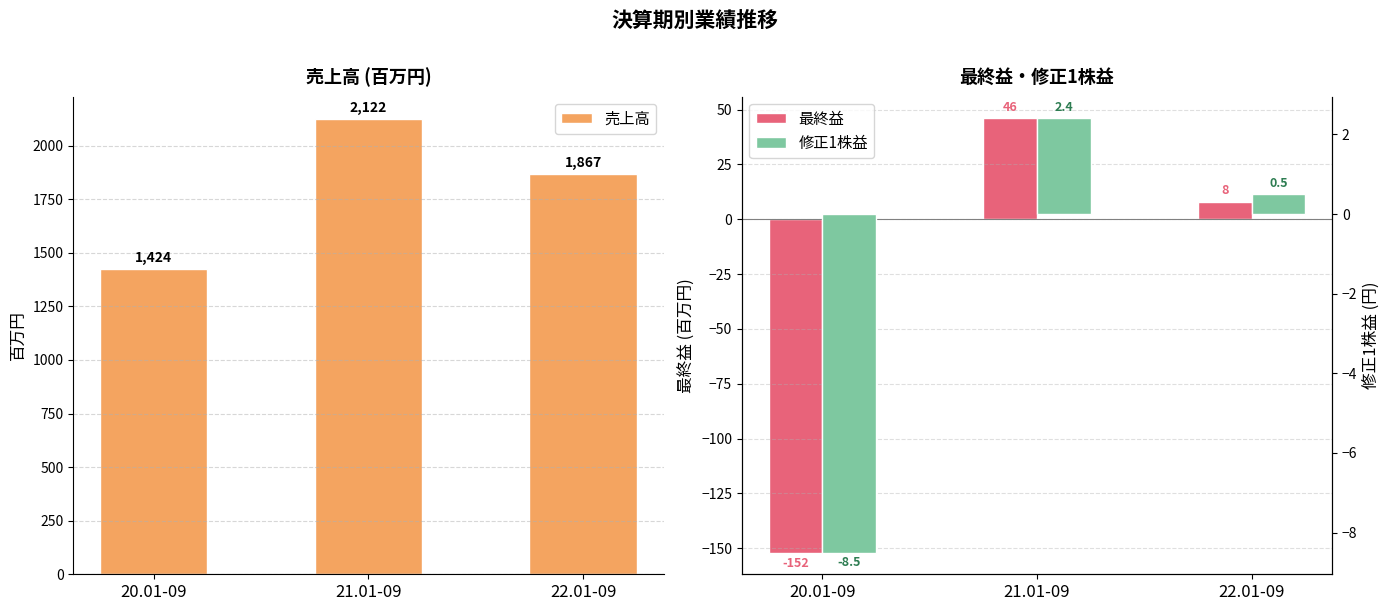

Reading left to right, list all the values displayed in this chart.

売上高: 20.01-09=1424.0	21.01-09=2122.0	22.01-09=1867.0
最終益: 20.01-09=-152.0	21.01-09=46.0	22.01-09=8.0
修正1株益: 20.01-09=-8.5	21.01-09=2.4	22.01-09=0.5